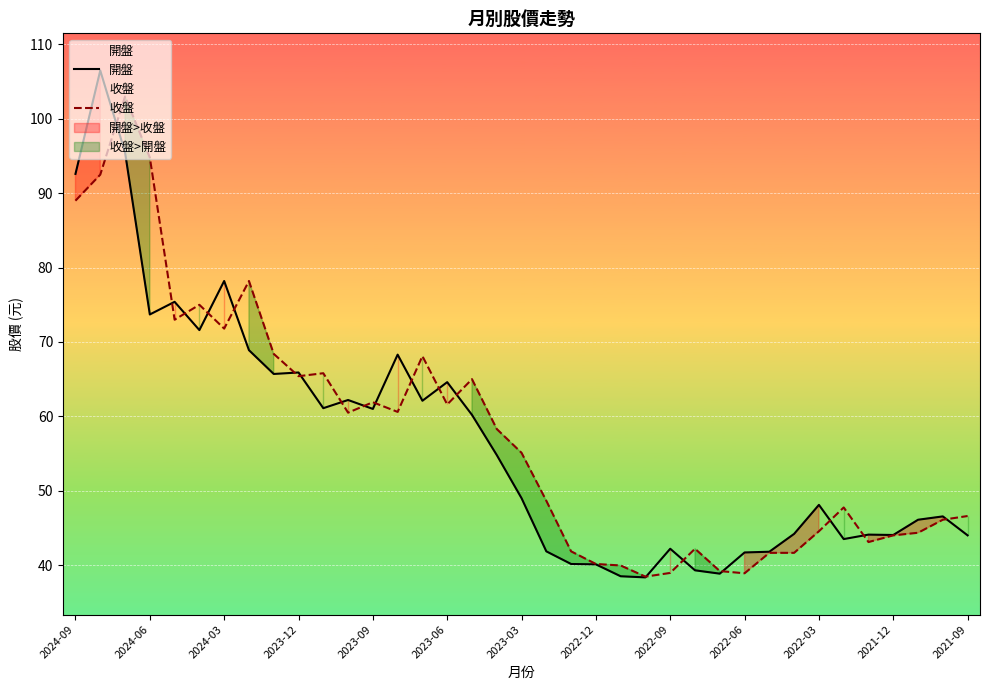

The 收盤 series shows 92.7 at 2023-09. True or false?

False